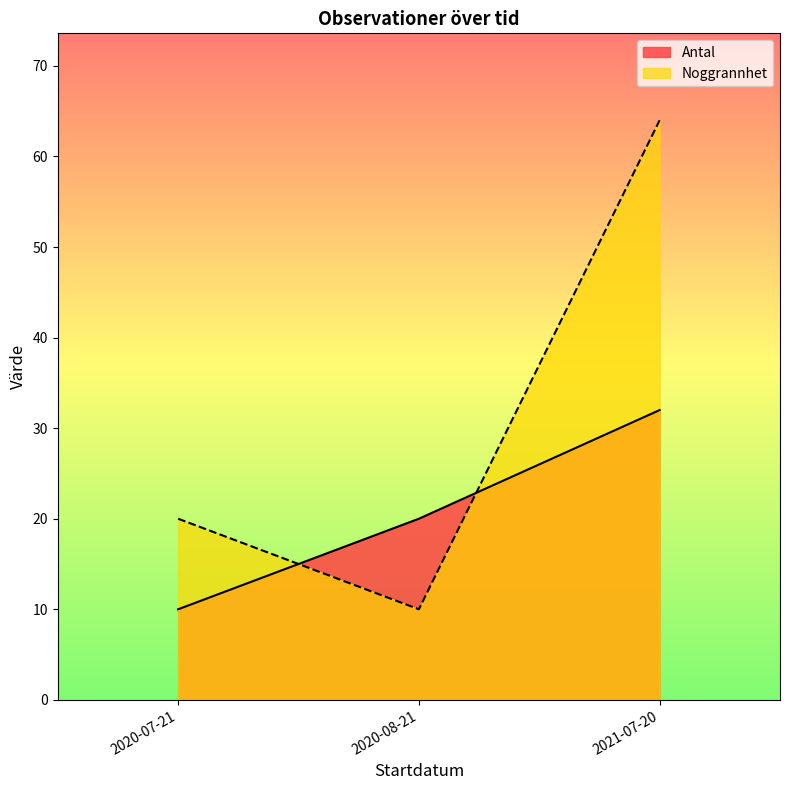

How many distinct data groups are displayed?

2